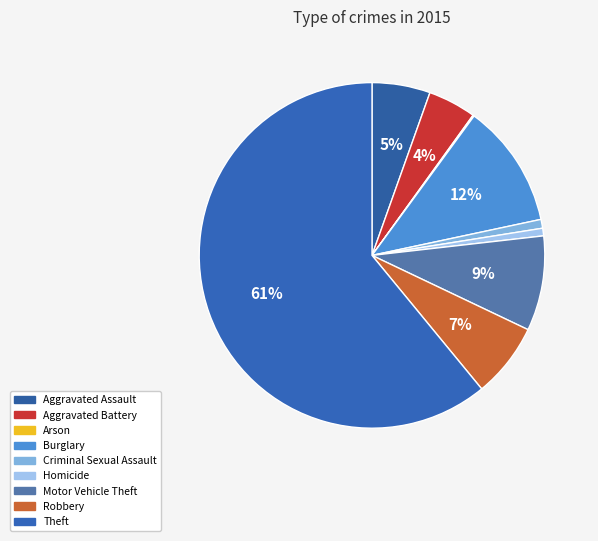

To the nearest percent, what percentage of the pie is Aggravated Assault?

5%